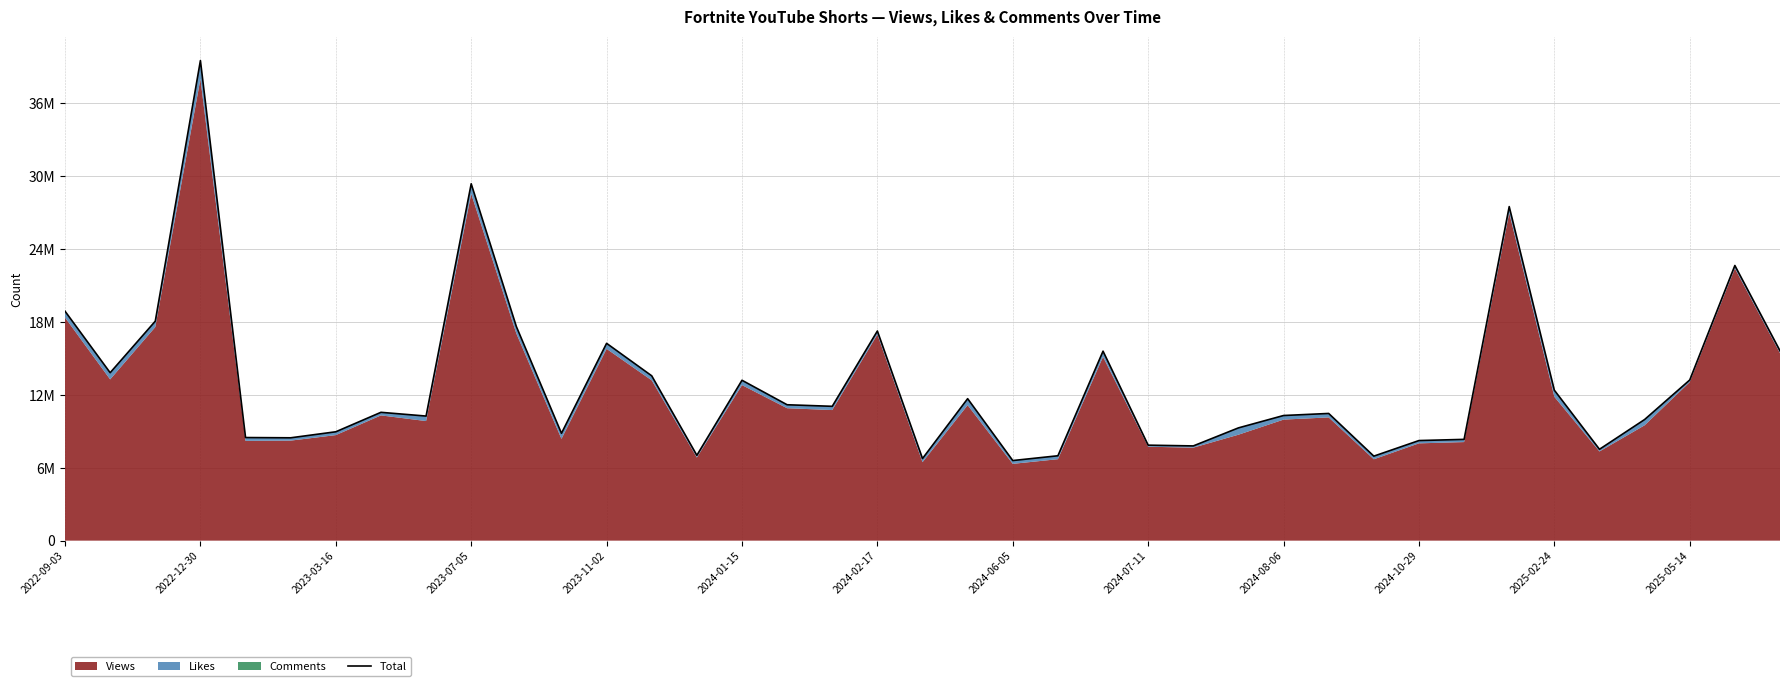

What is the difference between the maximum and second lowest values?

32739083